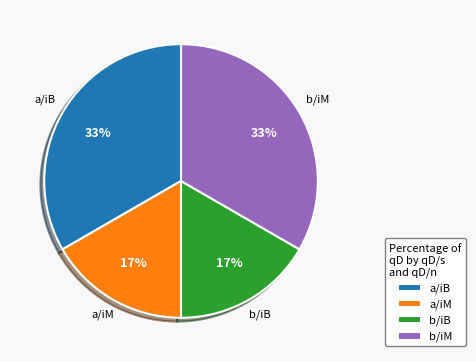

To the nearest percent, what percentage of the pie is a/iB?

33%